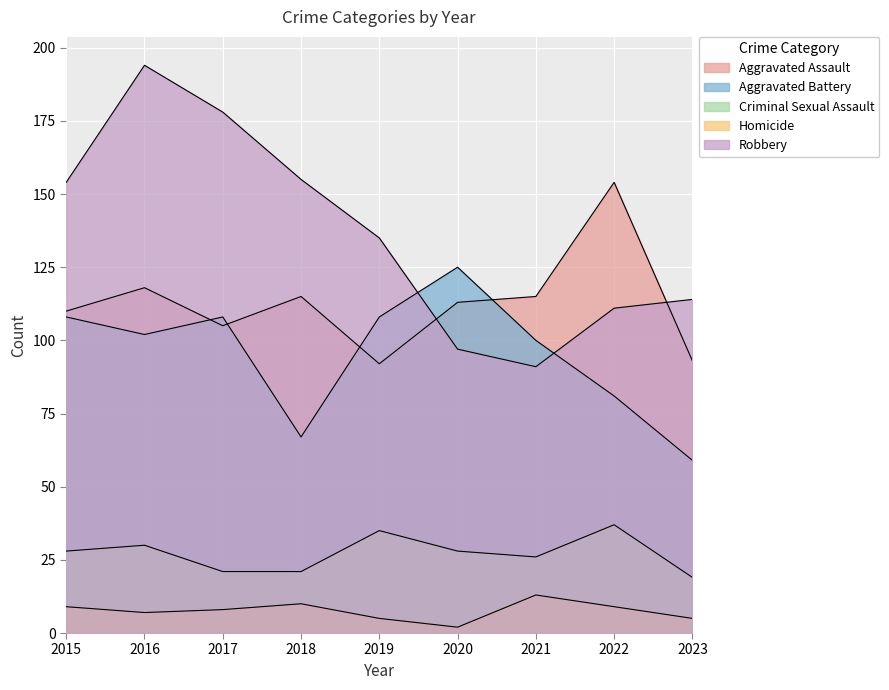

What is the difference between the maximum and second lowest values in the Aggravated Battery series?

58